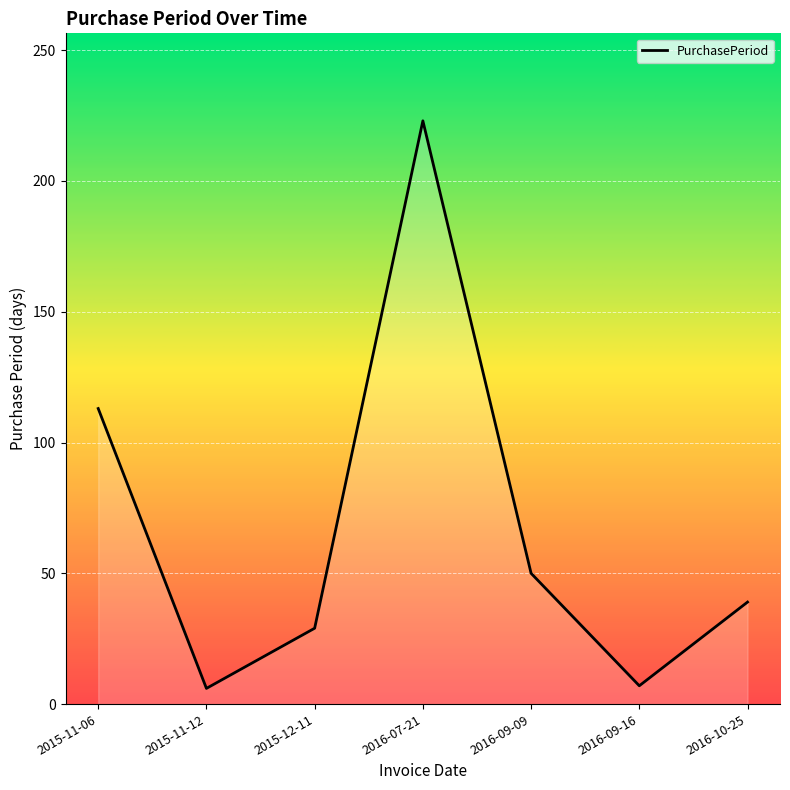

What is the difference between the maximum and minimum values?

217